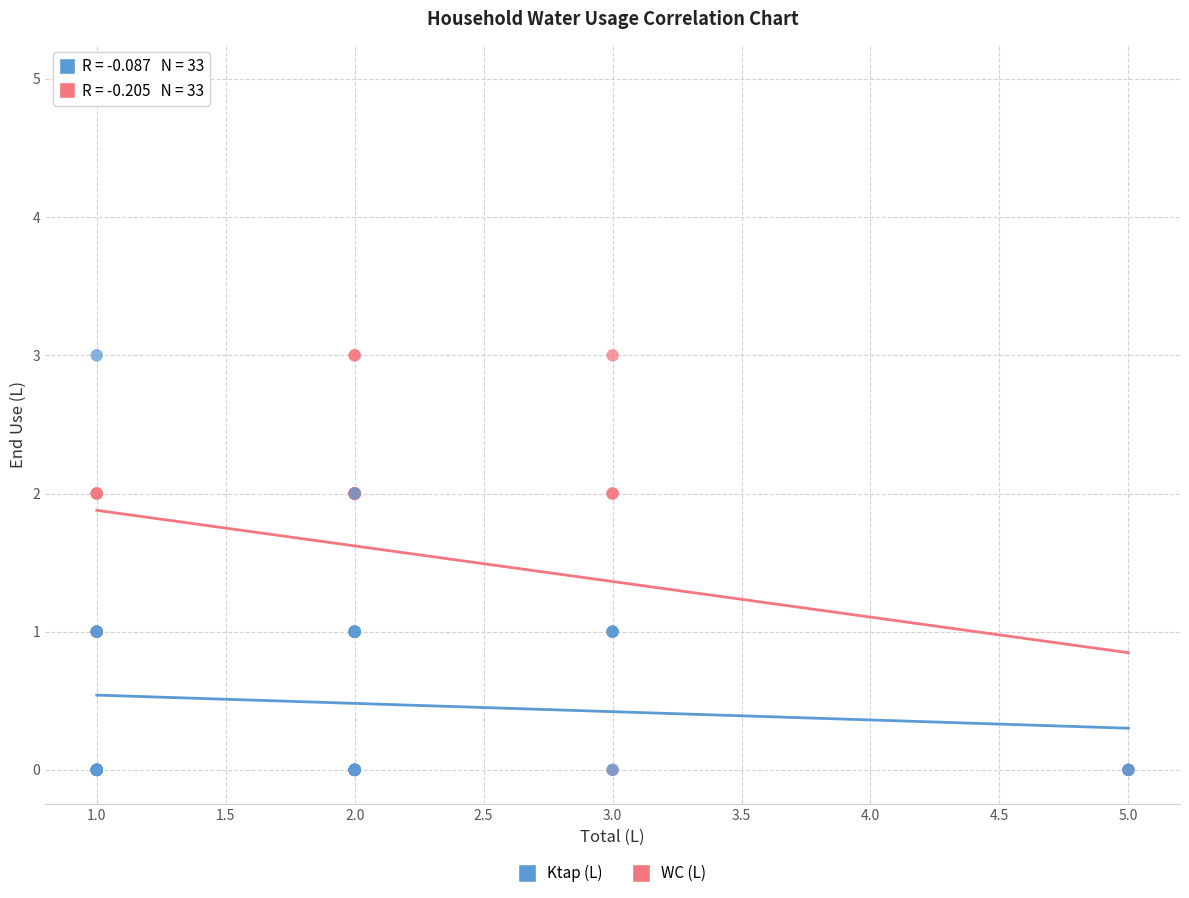

Which series has the widest spread of Y values?

WC (L)